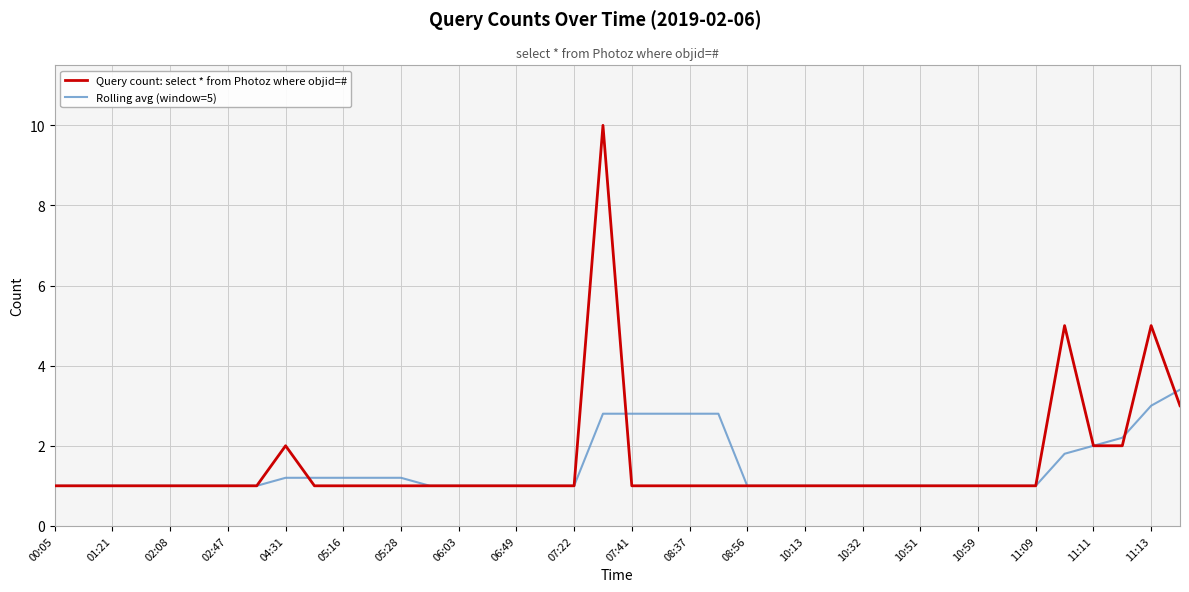

What is the maximum value shown in the chart?

10.0